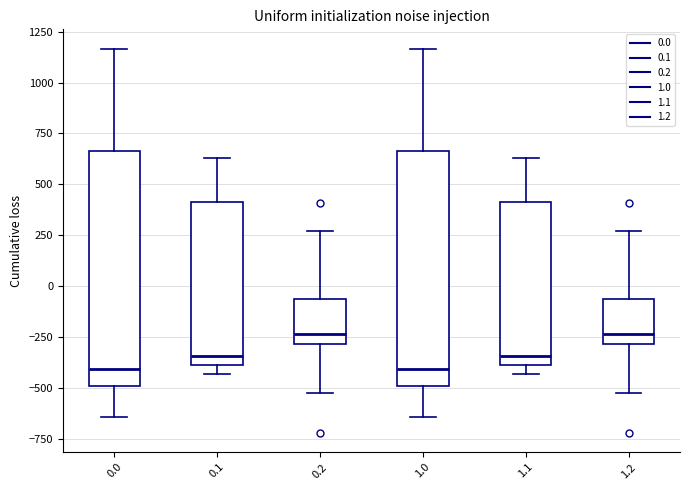

Where does the lower whisker of the box at x = 1.2 end on the y-axis? The values are not printed on the chart, so give them approximately, as read against the axis.

-500